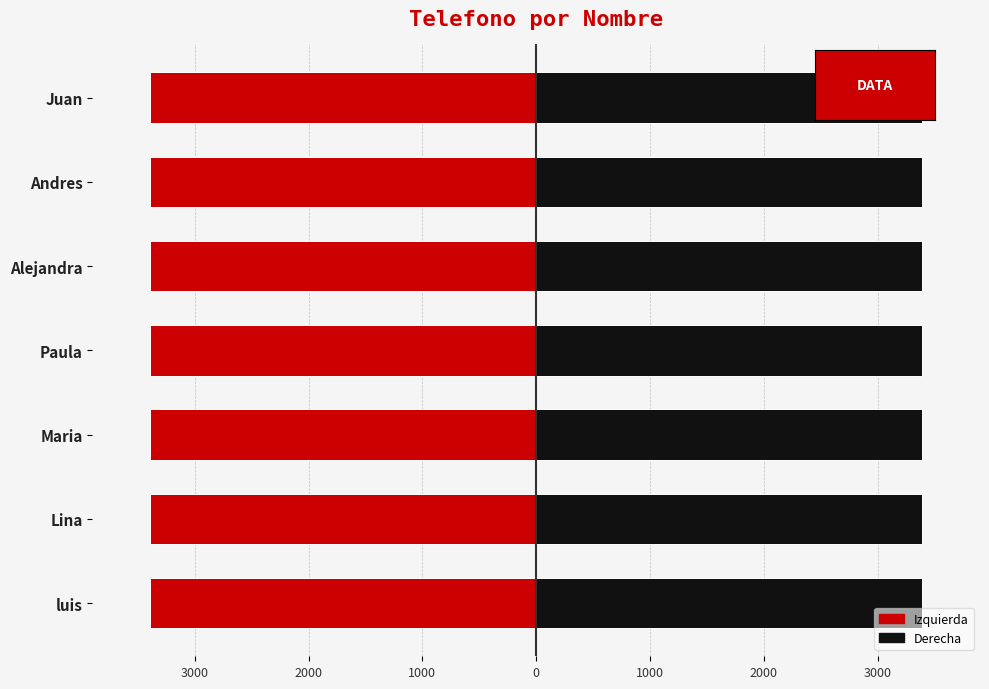

What is the difference between the maximum and minimum values in the Izquierda series?

1.5